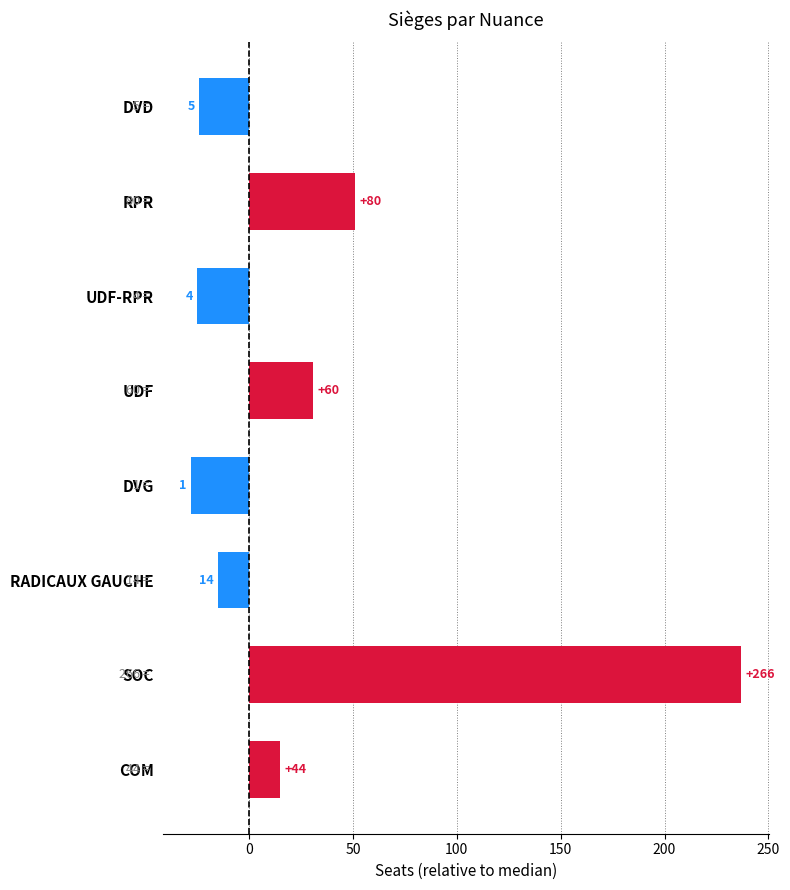

Are the bars horizontal?

Yes